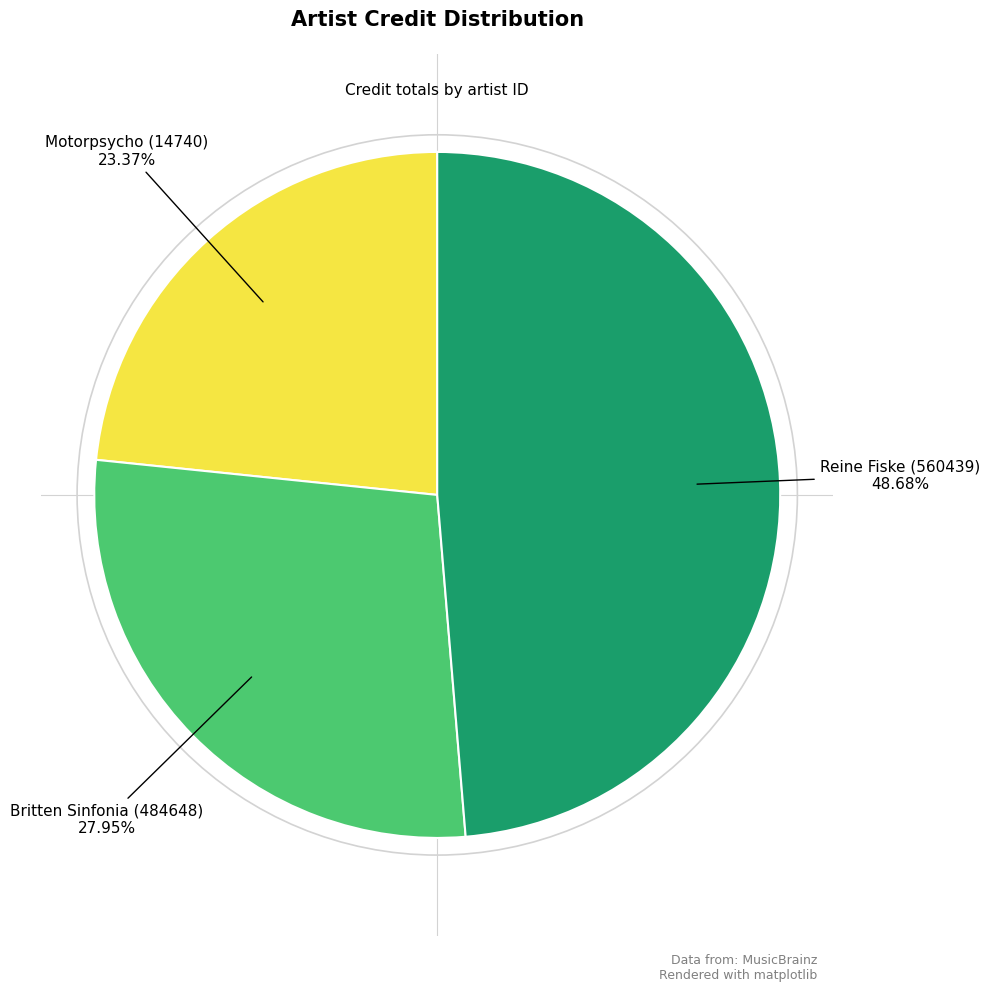

Is there a majority slice in this chart?

No